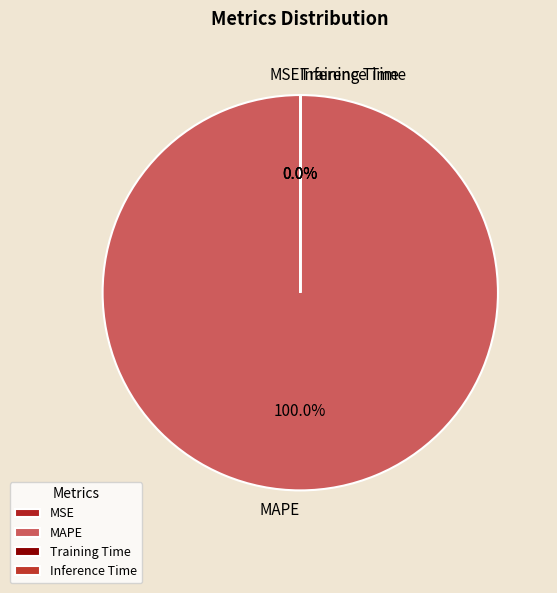

What is the majority slice?

MAPE